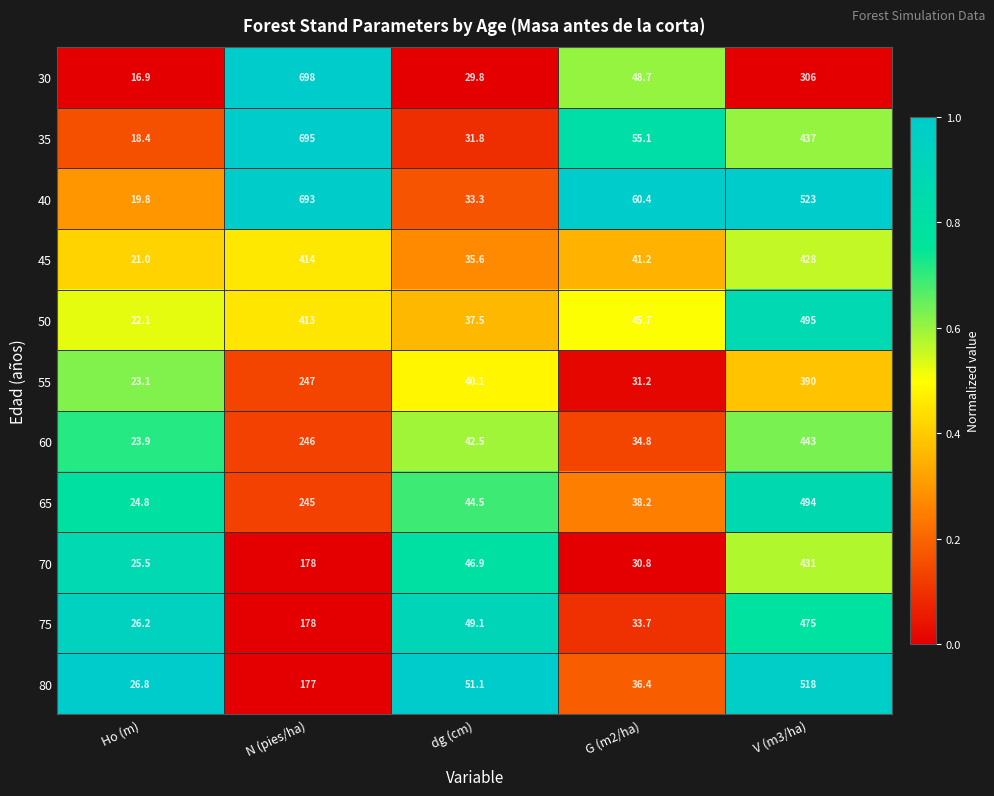

What is the lowest value of the 75 series?

26.2